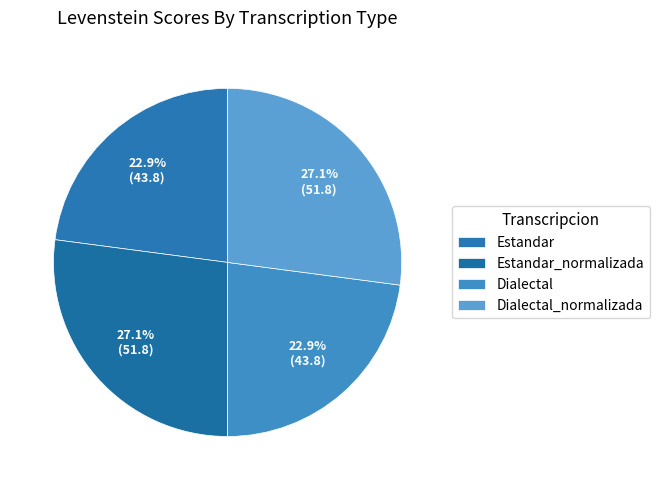

Count the number of slices in the pie.

4